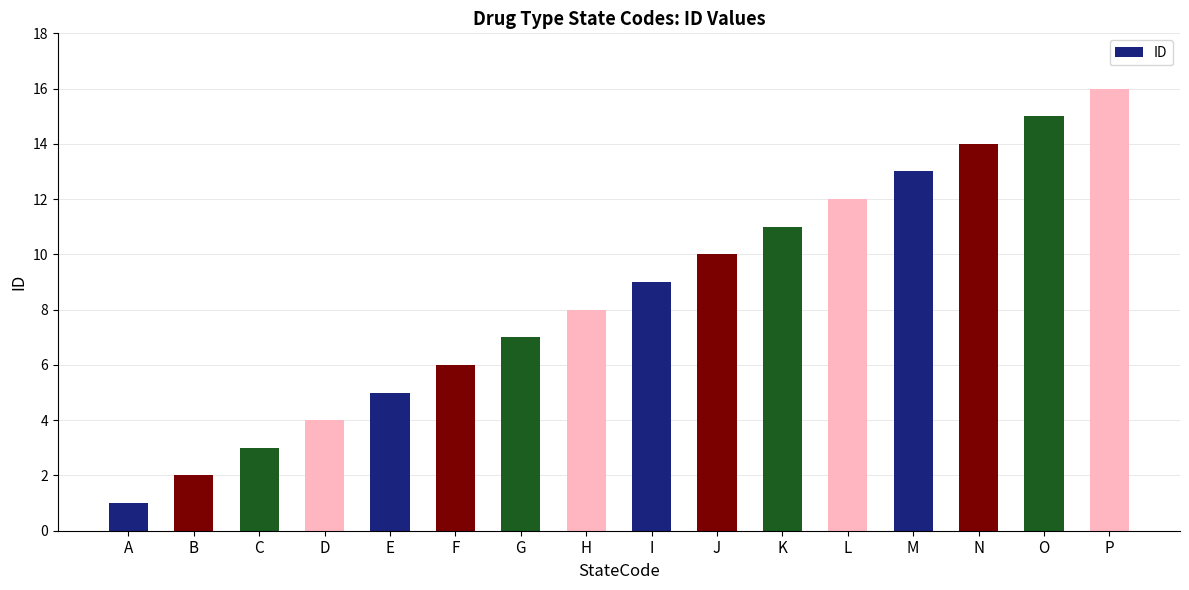

Reading left to right, what are all the values shown in this chart?

A=1	B=2	C=3	D=4	E=5	F=6	G=7	H=8	I=9	J=10	K=11	L=12	M=13	N=14	O=15	P=16